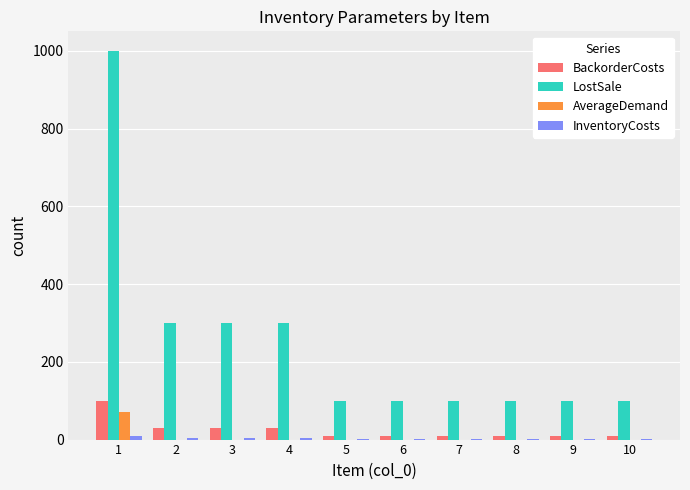

Which series has the largest range (max minus min)?

LostSale